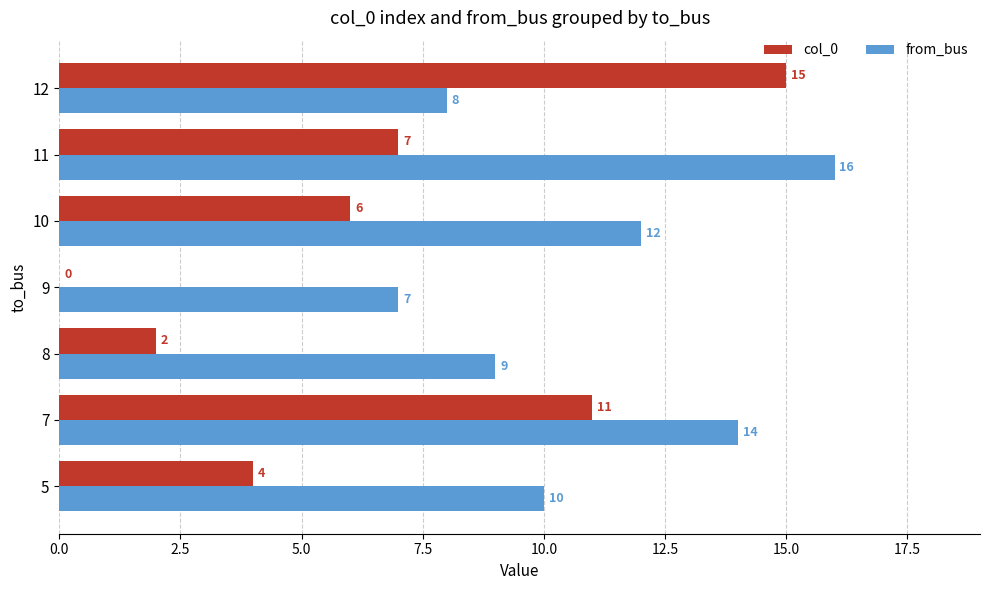

Which category has the highest value across all series?

11